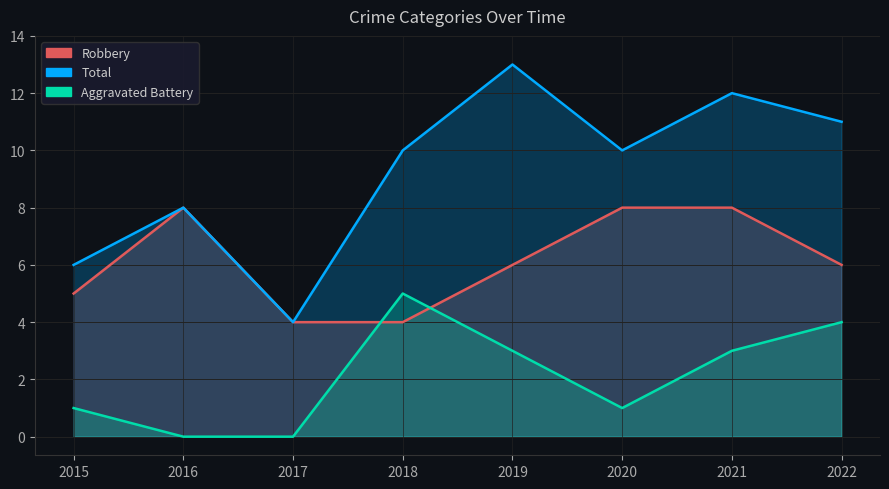

How many lines are shown in the chart?

3